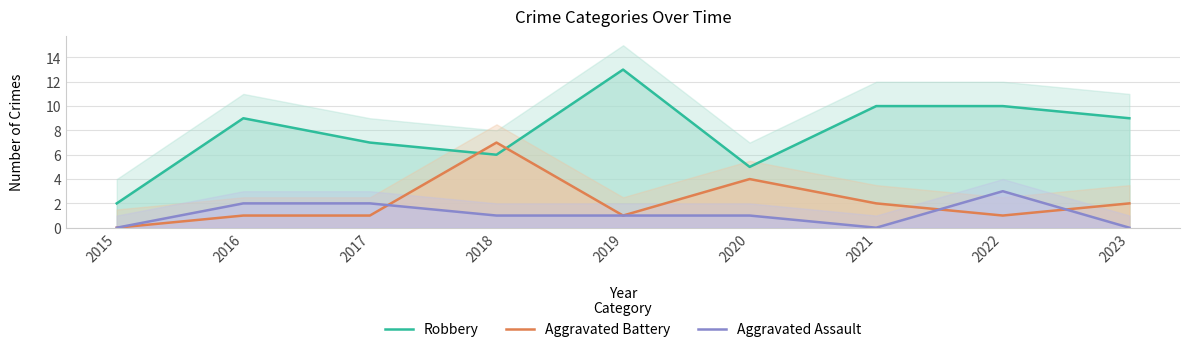

Between which two adjacent categories do Robbery and Aggravated Battery first intersect?

2017 and 2018